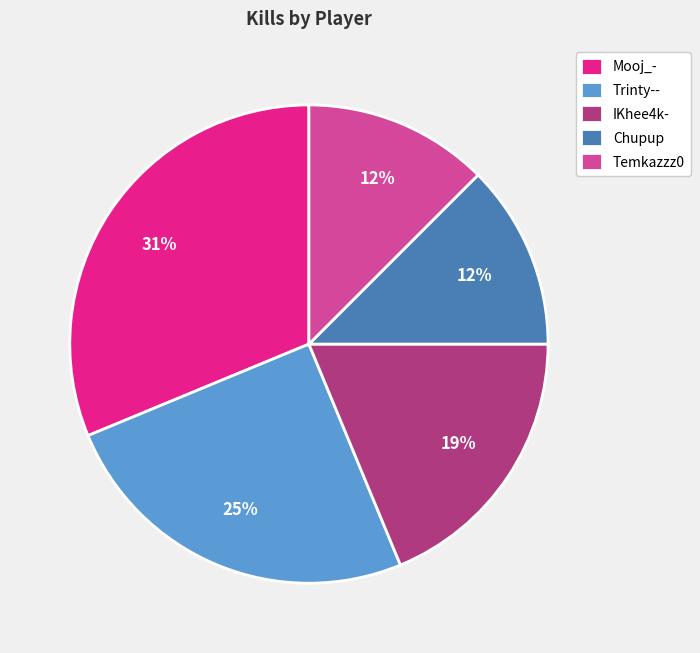

How many segments does this pie chart have?

5